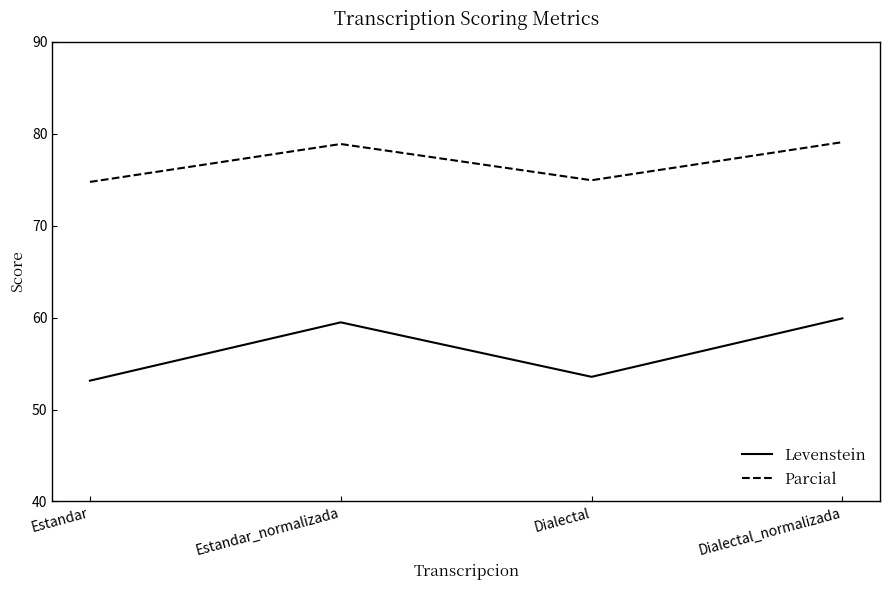

What is the difference between the highest and lowest values at Dialectal_normalizada?

19.2